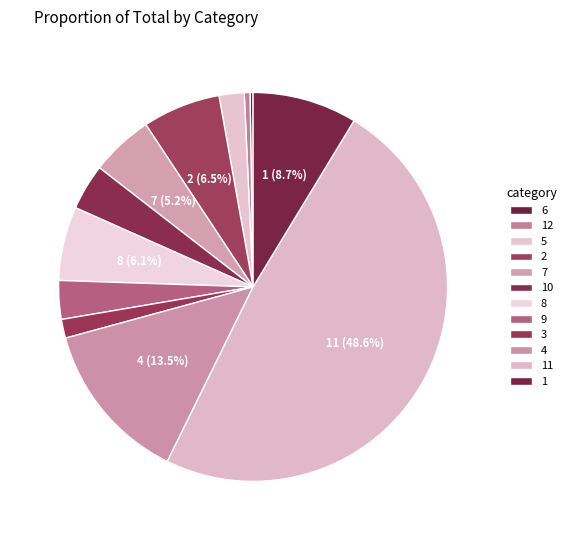

Which slice is the largest?

11